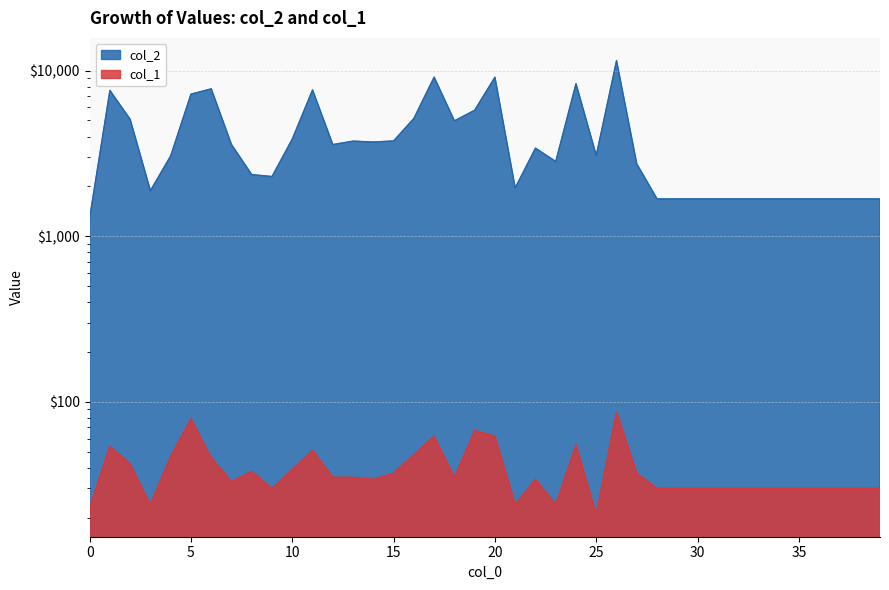

Between 8 and 15, which series saw the biggest shift?

col_2